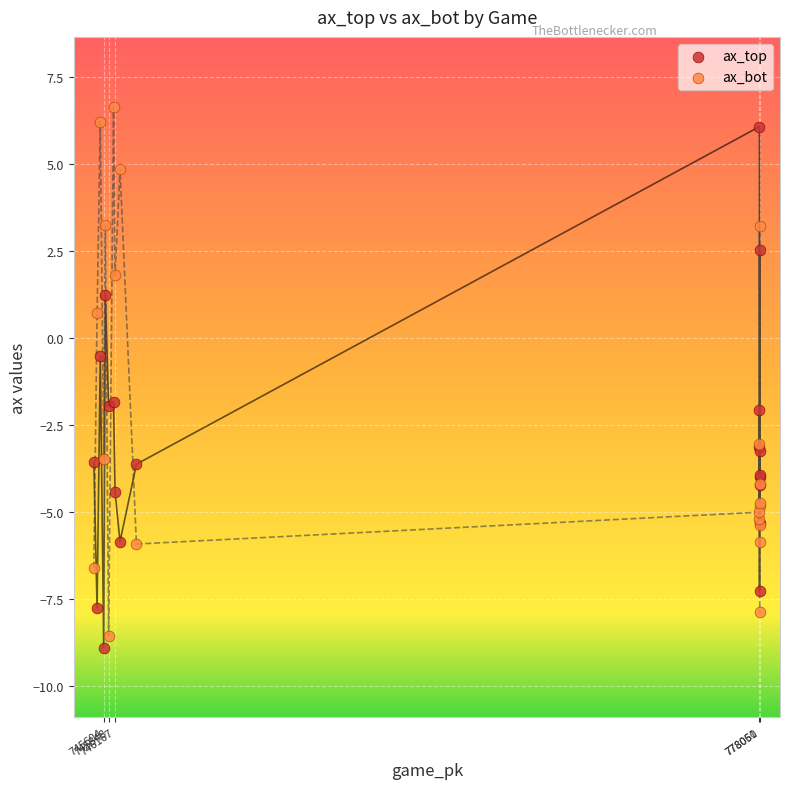

What is the X range (max minus min) for the scatter plot?

32951.0